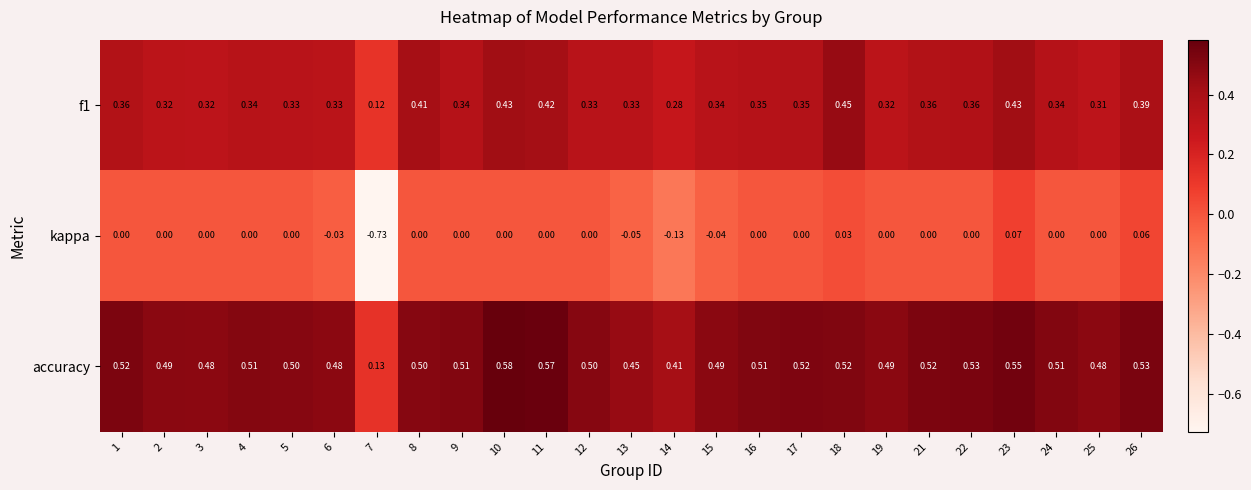

Is the value of accuracy at 13 greater than the value of kappa at 3?

Yes